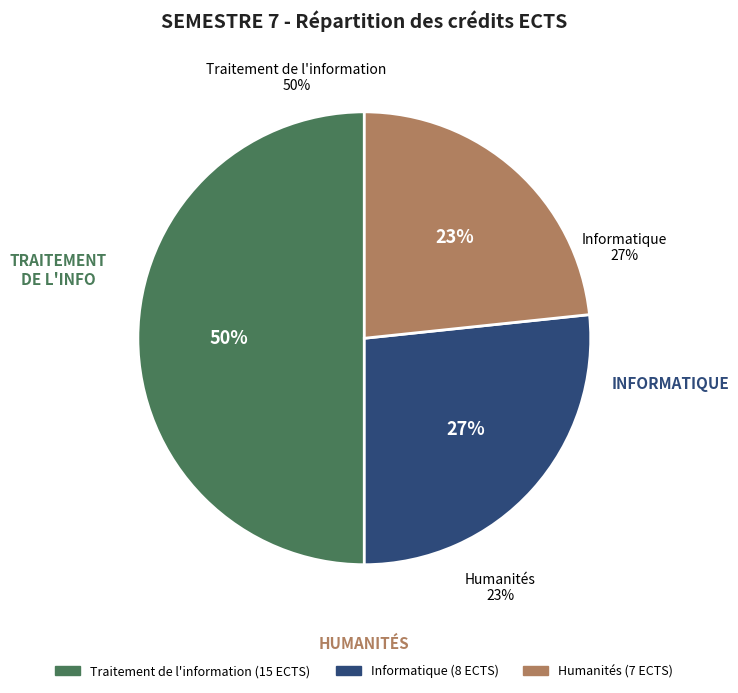

Is there any slice that represents more than half of the pie?

No